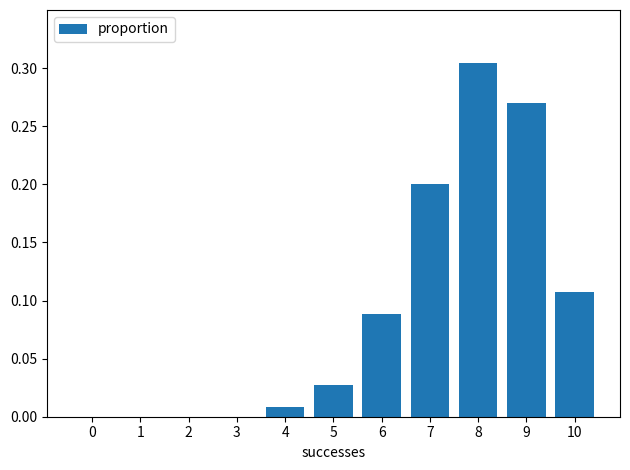

True or false: the data shows 0.0 at 5.

True